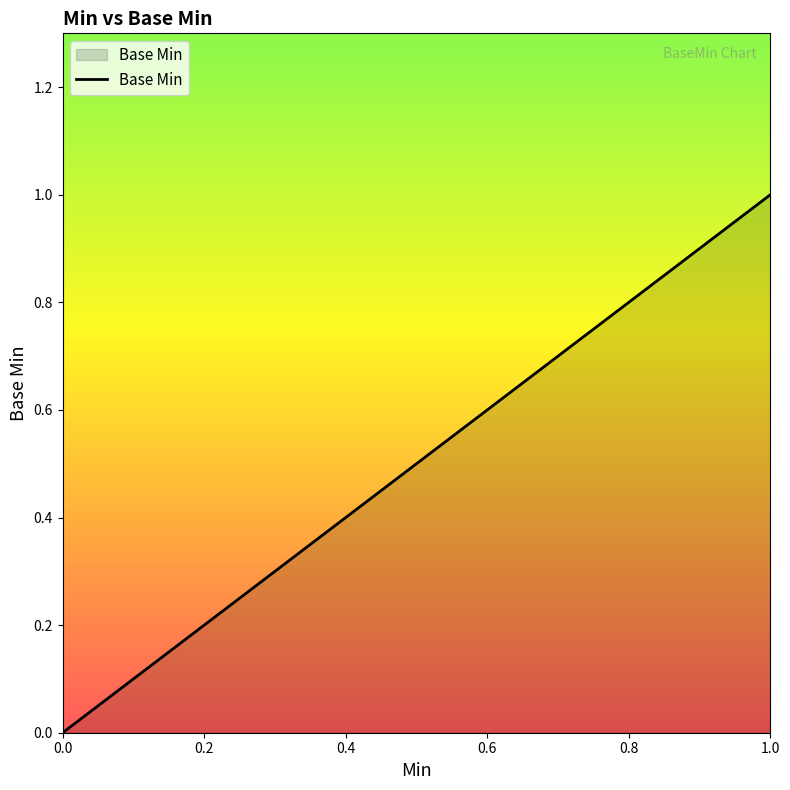

How many lines are shown in the chart?

1